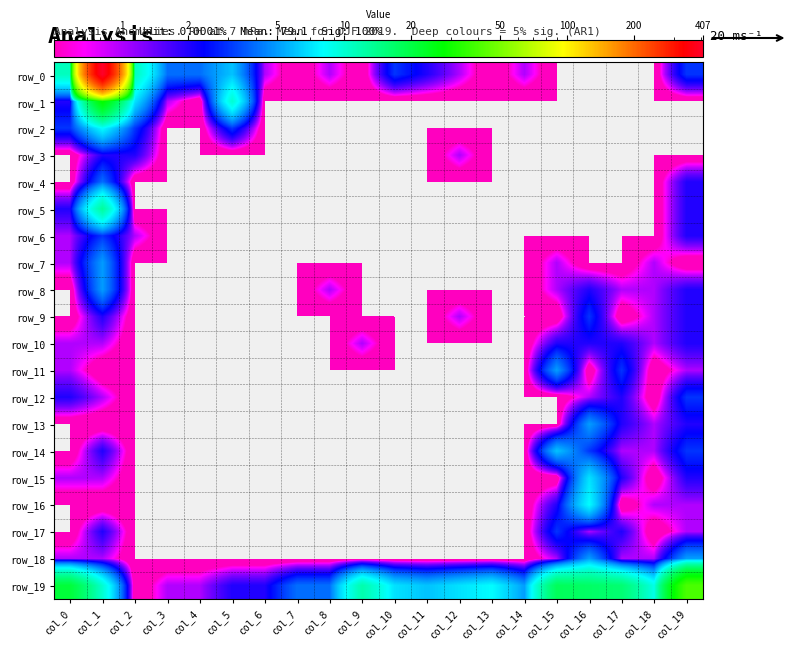

Reading left to right, list all the values displayed in this chart.

row_0: col_0=11	col_1=407	col_2=11	col_3=4	col_4=4	col_5=6	col_6=1	col_7=0	col_8=1	col_9=0	col_10=3	col_11=2	col_12=1	col_13=0	col_14=1	col_15=0	col_16=0	col_17=0	col_18=0	col_19=3
row_1: col_0=2	col_1=29	col_2=7	col_3=1	col_4=0	col_5=10	col_6=0	col_7=0	col_8=0	col_9=0	col_10=0	col_11=0	col_12=0	col_13=0	col_14=0	col_15=0	col_16=0	col_17=0	col_18=0	col_19=0
row_2: col_0=3	col_1=8	col_2=3	col_3=0	col_4=0	col_5=3	col_6=0	col_7=0	col_8=0	col_9=0	col_10=0	col_11=0	col_12=0	col_13=0	col_14=0	col_15=0	col_16=0	col_17=0	col_18=0	col_19=0
row_3: col_0=0	col_1=2	col_2=2	col_3=0	col_4=0	col_5=0	col_6=0	col_7=0	col_8=0	col_9=0	col_10=0	col_11=0	col_12=1	col_13=0	col_14=0	col_15=0	col_16=0	col_17=0	col_18=0	col_19=0
row_4: col_0=0	col_1=4	col_2=0	col_3=0	col_4=0	col_5=0	col_6=0	col_7=0	col_8=0	col_9=0	col_10=0	col_11=0	col_12=0	col_13=0	col_14=0	col_15=0	col_16=0	col_17=0	col_18=0	col_19=2
row_5: col_0=2	col_1=13	col_2=0	col_3=0	col_4=0	col_5=0	col_6=0	col_7=0	col_8=0	col_9=0	col_10=0	col_11=0	col_12=0	col_13=0	col_14=0	col_15=0	col_16=0	col_17=0	col_18=0	col_19=2
row_6: col_0=1	col_1=3	col_2=1	col_3=0	col_4=0	col_5=0	col_6=0	col_7=0	col_8=0	col_9=0	col_10=0	col_11=0	col_12=0	col_13=0	col_14=0	col_15=0	col_16=0	col_17=0	col_18=0	col_19=2
row_7: col_0=1	col_1=5	col_2=0	col_3=0	col_4=0	col_5=0	col_6=0	col_7=0	col_8=0	col_9=0	col_10=0	col_11=0	col_12=0	col_13=0	col_14=0	col_15=1	col_16=0	col_17=0	col_18=1	col_19=0
row_8: col_0=0	col_1=5	col_2=0	col_3=0	col_4=0	col_5=0	col_6=0	col_7=0	col_8=1	col_9=0	col_10=0	col_11=0	col_12=0	col_13=0	col_14=0	col_15=1	col_16=2	col_17=1	col_18=1	col_19=2
row_9: col_0=0	col_1=2	col_2=0	col_3=0	col_4=0	col_5=0	col_6=0	col_7=0	col_8=0	col_9=0	col_10=0	col_11=0	col_12=1	col_13=0	col_14=0	col_15=0	col_16=3	col_17=0	col_18=1	col_19=2
row_10: col_0=1	col_1=1	col_2=0	col_3=0	col_4=0	col_5=0	col_6=0	col_7=0	col_8=0	col_9=1	col_10=0	col_11=0	col_12=0	col_13=0	col_14=0	col_15=2	col_16=2	col_17=2	col_18=1	col_19=2
row_11: col_0=1	col_1=0	col_2=0	col_3=0	col_4=0	col_5=0	col_6=0	col_7=0	col_8=0	col_9=0	col_10=0	col_11=0	col_12=0	col_13=0	col_14=0	col_15=5	col_16=0	col_17=3	col_18=0	col_19=1
row_12: col_0=2	col_1=1	col_2=0	col_3=0	col_4=0	col_5=0	col_6=0	col_7=0	col_8=0	col_9=0	col_10=0	col_11=0	col_12=0	col_13=0	col_14=0	col_15=0	col_16=1	col_17=2	col_18=0	col_19=3
row_13: col_0=0	col_1=0	col_2=0	col_3=0	col_4=0	col_5=0	col_6=0	col_7=0	col_8=0	col_9=0	col_10=0	col_11=0	col_12=0	col_13=0	col_14=0	col_15=0	col_16=5	col_17=2	col_18=1	col_19=2
row_14: col_0=0	col_1=2	col_2=0	col_3=0	col_4=0	col_5=0	col_6=0	col_7=0	col_8=0	col_9=0	col_10=0	col_11=0	col_12=0	col_13=0	col_14=0	col_15=6	col_16=3	col_17=1	col_18=1	col_19=3
row_15: col_0=1	col_1=1	col_2=0	col_3=0	col_4=0	col_5=0	col_6=0	col_7=0	col_8=0	col_9=0	col_10=0	col_11=0	col_12=0	col_13=0	col_14=0	col_15=0	col_16=7	col_17=2	col_18=0	col_19=2
row_16: col_0=0	col_1=0	col_2=0	col_3=0	col_4=0	col_5=0	col_6=0	col_7=0	col_8=0	col_9=0	col_10=0	col_11=0	col_12=0	col_13=0	col_14=0	col_15=2	col_16=8	col_17=0	col_18=1	col_19=1
row_17: col_0=0	col_1=2	col_2=0	col_3=0	col_4=0	col_5=0	col_6=0	col_7=0	col_8=0	col_9=0	col_10=0	col_11=0	col_12=0	col_13=0	col_14=0	col_15=3	col_16=1	col_17=2	col_18=0	col_19=1
row_18: col_0=1	col_1=1	col_2=0	col_3=0	col_4=0	col_5=0	col_6=0	col_7=0	col_8=0	col_9=0	col_10=0	col_11=0	col_12=0	col_13=0	col_14=0	col_15=1	col_16=5	col_17=1	col_18=1	col_19=5
row_19: col_0=21	col_1=10	col_2=0	col_3=1	col_4=1	col_5=2	col_6=2	col_7=4	col_8=4	col_9=12	col_10=7	col_11=6	col_12=7	col_13=8	col_14=5	col_15=18	col_16=17	col_17=16	col_18=9	col_19=40